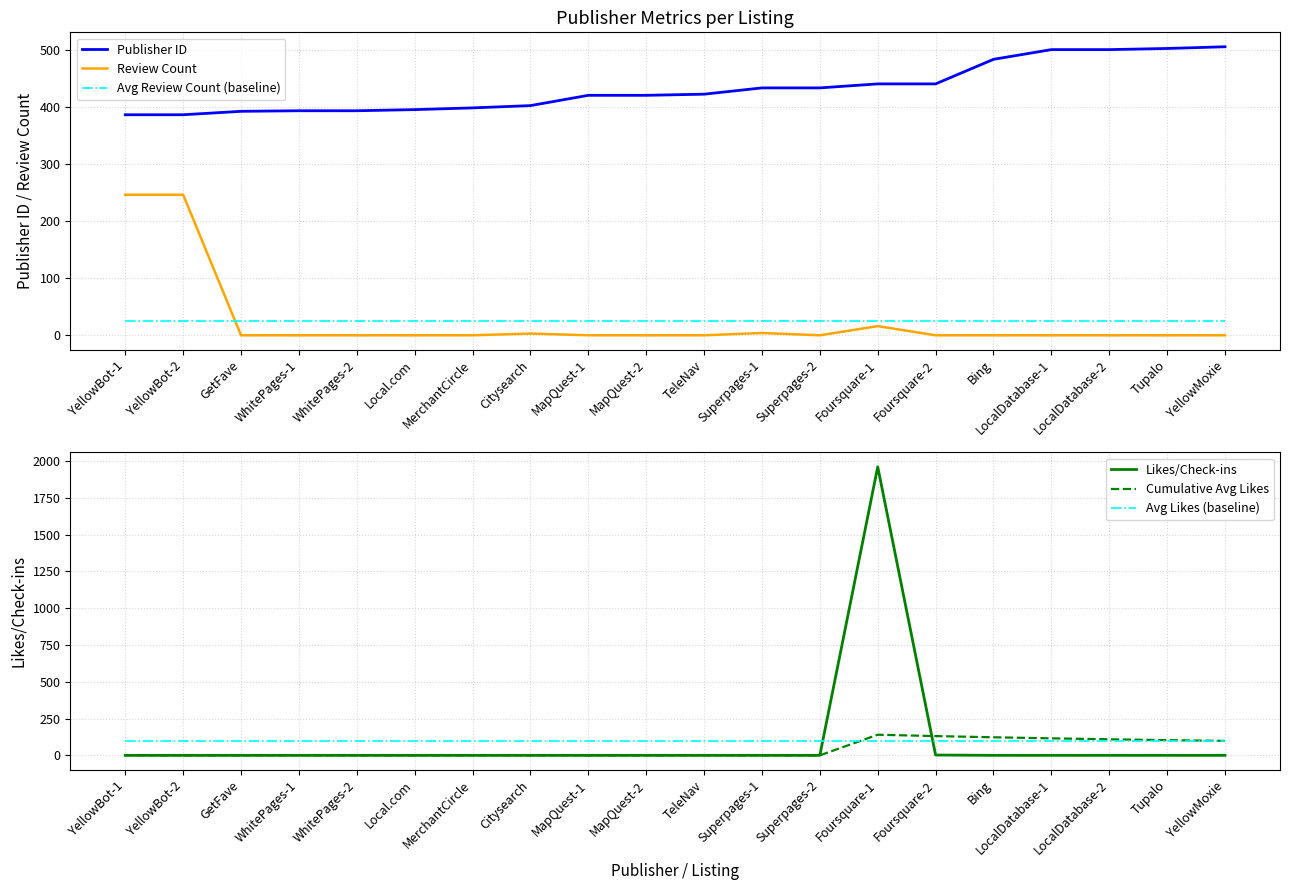

Reading right to left, transcribe all the data shown in this chart.

Publisher ID: 505.0	502.0	500.0	500.0	483.0	440.0	440.0	433.0	433.0	422.0	420.0	420.0	402.0	398.0	395.0	393.0	393.0	392.0	386.0	386.0
Review Count: 0.0	0.0	0.0	0.0	0.0	0.0	16.0	0.0	4.0	0.0	0.0	0.0	3.0	0.0	0.0	0.0	0.0	0.0	246.0	246.0
Avg Review Count (baseline): 25.8	25.8	25.8	25.8	25.8	25.8	25.8	25.8	25.8	25.8	25.8	25.8	25.8	25.8	25.8	25.8	25.8	25.8	25.8	25.8
Likes/Check-ins: 0.0	0.0	0.0	0.0	0.0	2.0	1960.0	0.0	0.0	0.0	0.0	0.0	0.0	0.0	0.0	0.0	0.0	0.0	0.0	0.0
Cumulative Avg Likes: 98.1	103.3	109.0	115.4	122.6	130.8	140.0	0.0	0.0	0.0	0.0	0.0	0.0	0.0	0.0	0.0	0.0	0.0	0.0	0.0
Avg Likes (baseline): 98.1	98.1	98.1	98.1	98.1	98.1	98.1	98.1	98.1	98.1	98.1	98.1	98.1	98.1	98.1	98.1	98.1	98.1	98.1	98.1